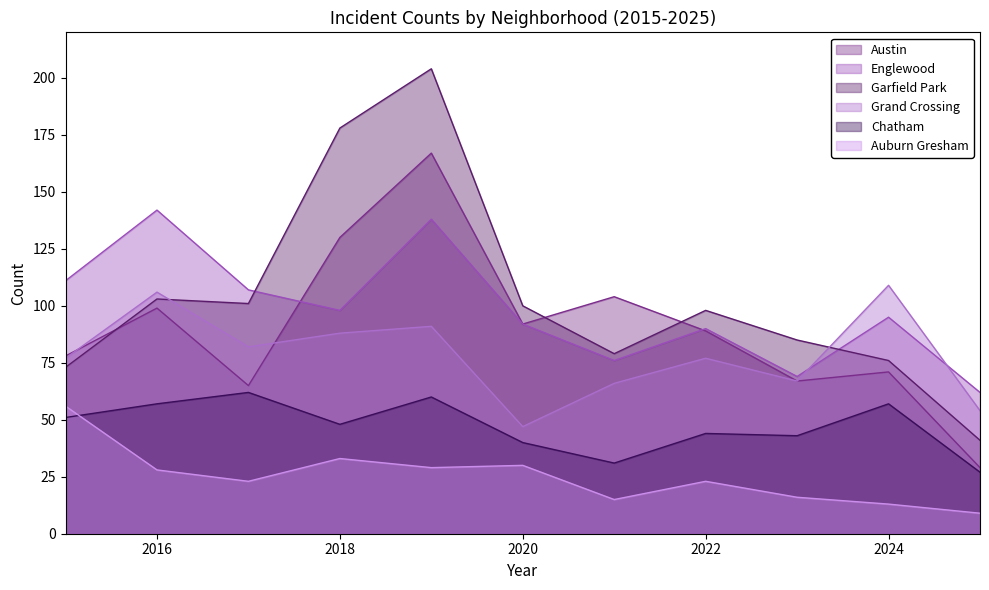

What is the spread (max minus min) of values at 2024?

96